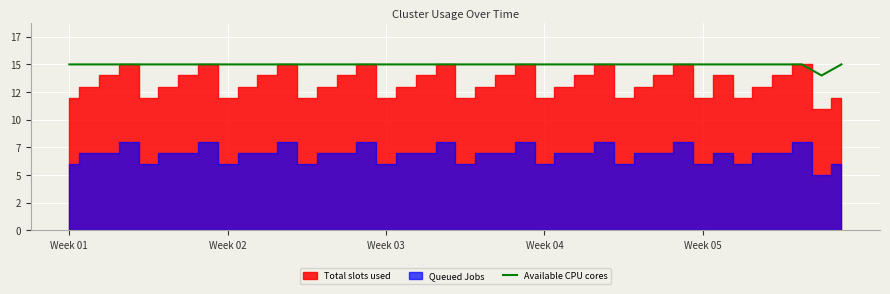

What value does the data have at 37?

15